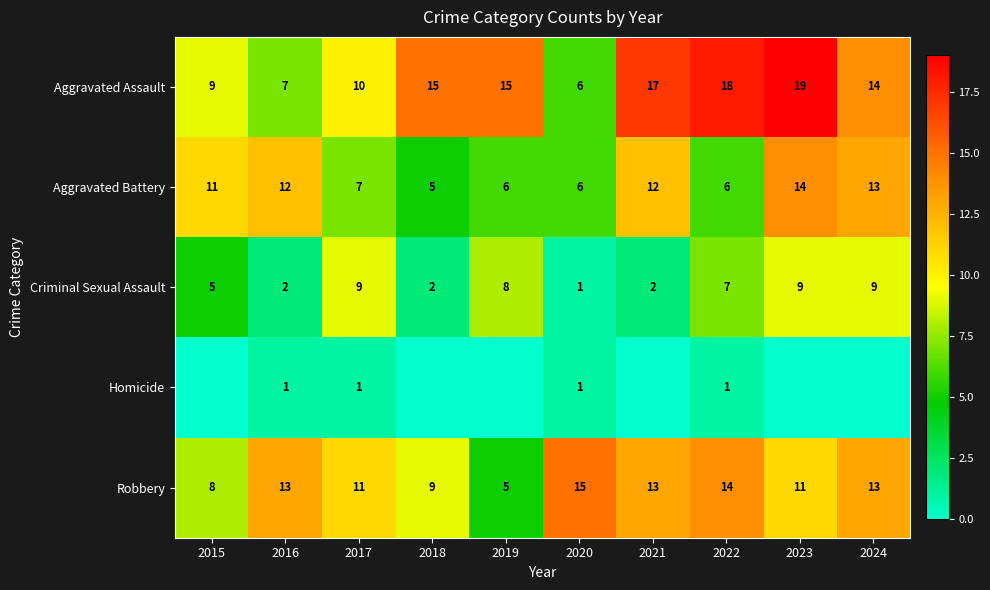

The Robbery series shows 5 at 2018. True or false?

False